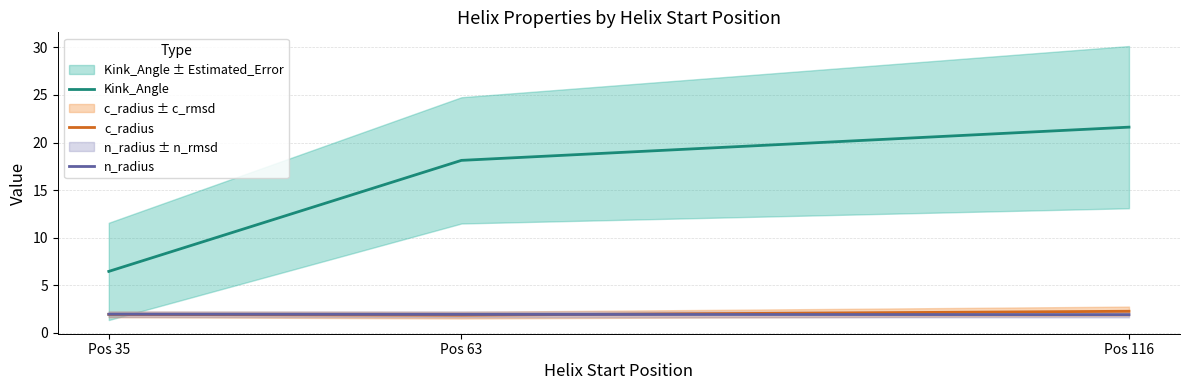

Reading left to right, list all the values displayed in this chart.

Kink_Angle: Pos 35=6.4	Pos 63=18.1	Pos 116=21.6
c_radius: Pos 35=1.9	Pos 63=1.8	Pos 116=2.3
n_radius: Pos 35=1.9	Pos 63=1.9	Pos 116=1.9